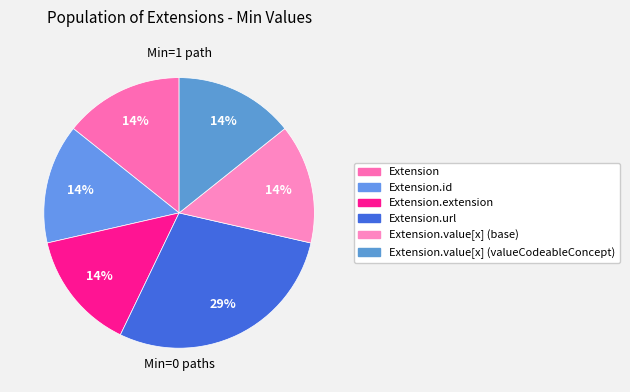

How many segments does this pie chart have?

6